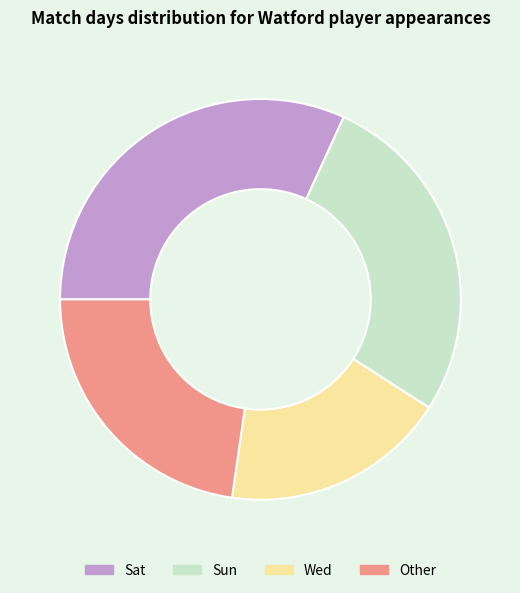

Which slice is the largest?

Sat